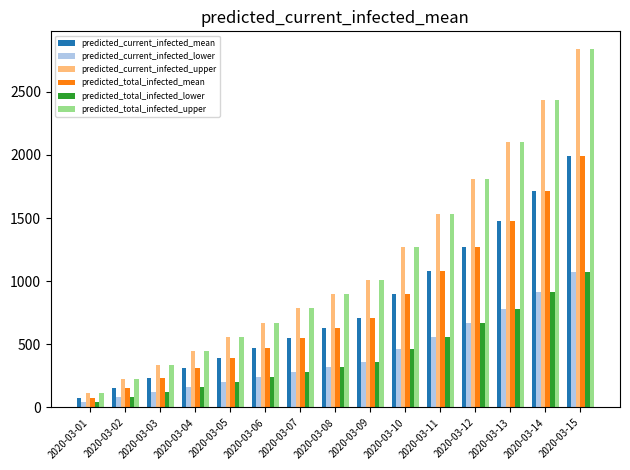

What is the difference between the maximum and second lowest values in the predicted_current_infected_mean series?

1832